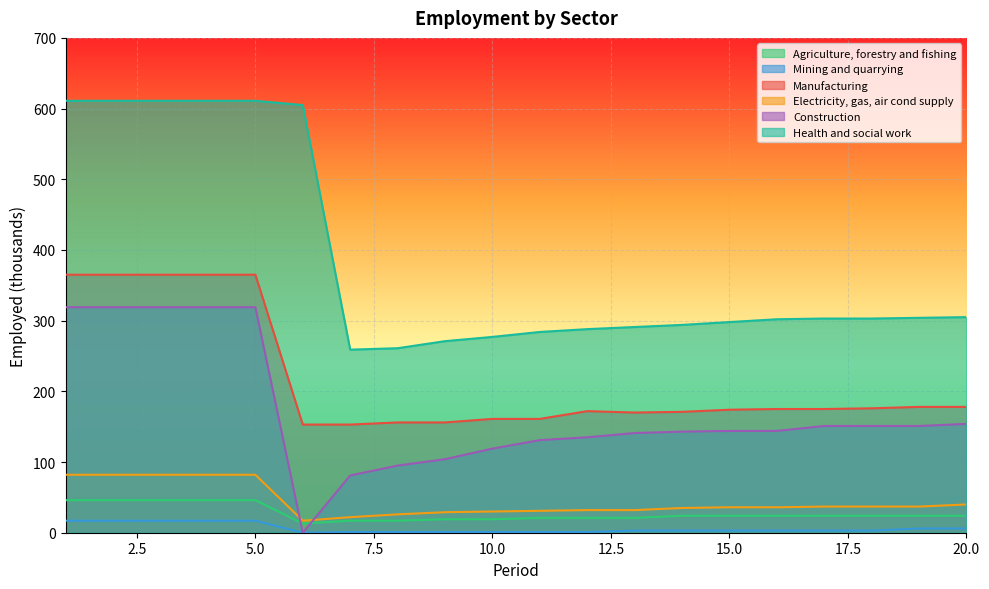

Is it true that Agriculture, forestry and fishing equals 46 at 1?

True